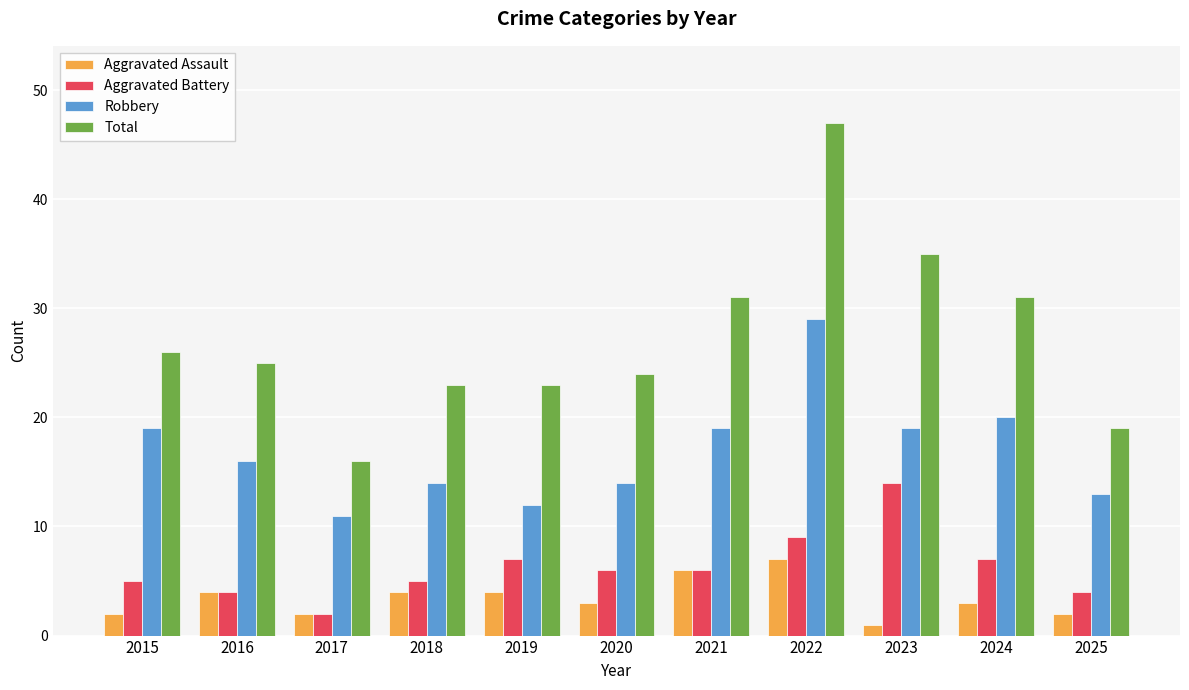

What is the maximum value shown in the chart?

47